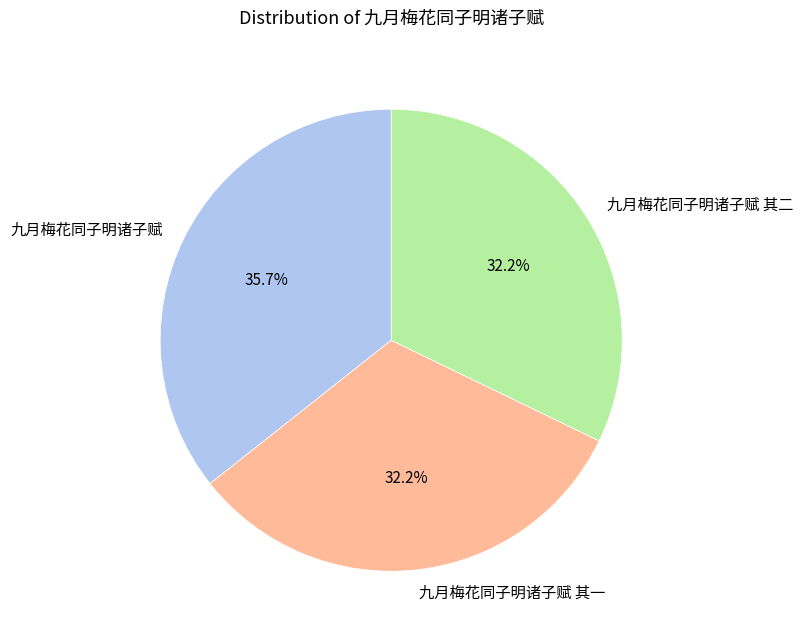

To the nearest percent, what portion does 九月梅花同子明诸子赋 其一 represent?

32%